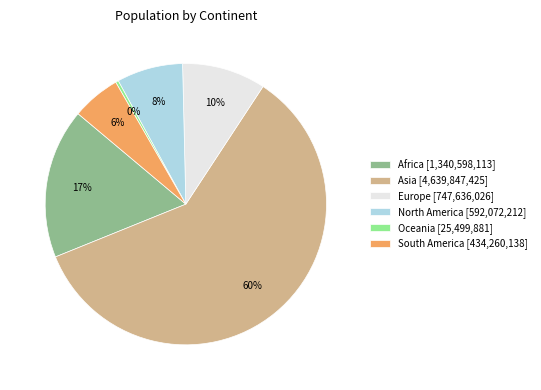

The Europe slice represents 10% of the pie. True or false?

True